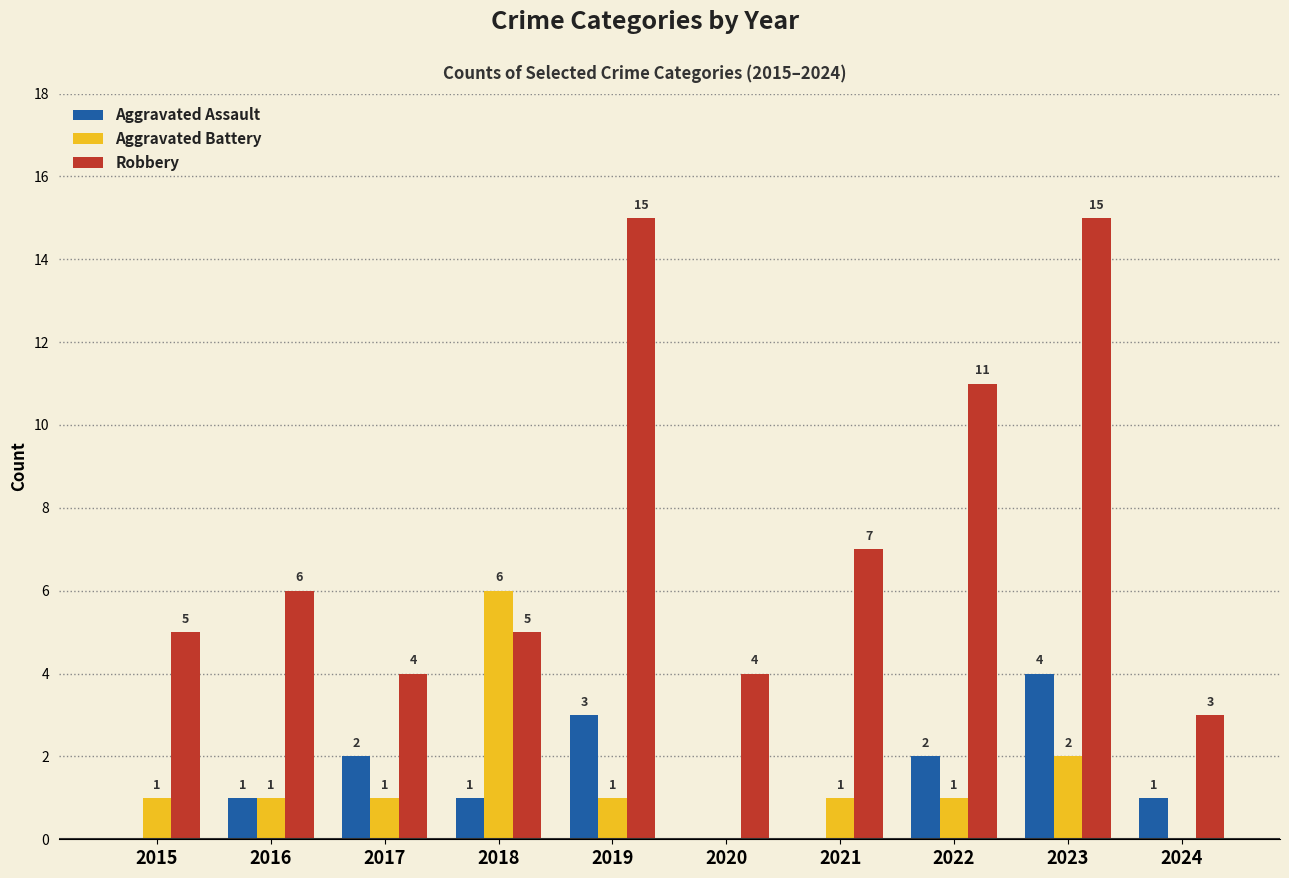

Reading left to right, what are all the values shown in this chart?

Aggravated Assault: 0	1	2	1	3	0	0	2	4	1
Aggravated Battery: 1	1	1	6	1	0	1	1	2	0
Robbery: 5	6	4	5	15	4	7	11	15	3